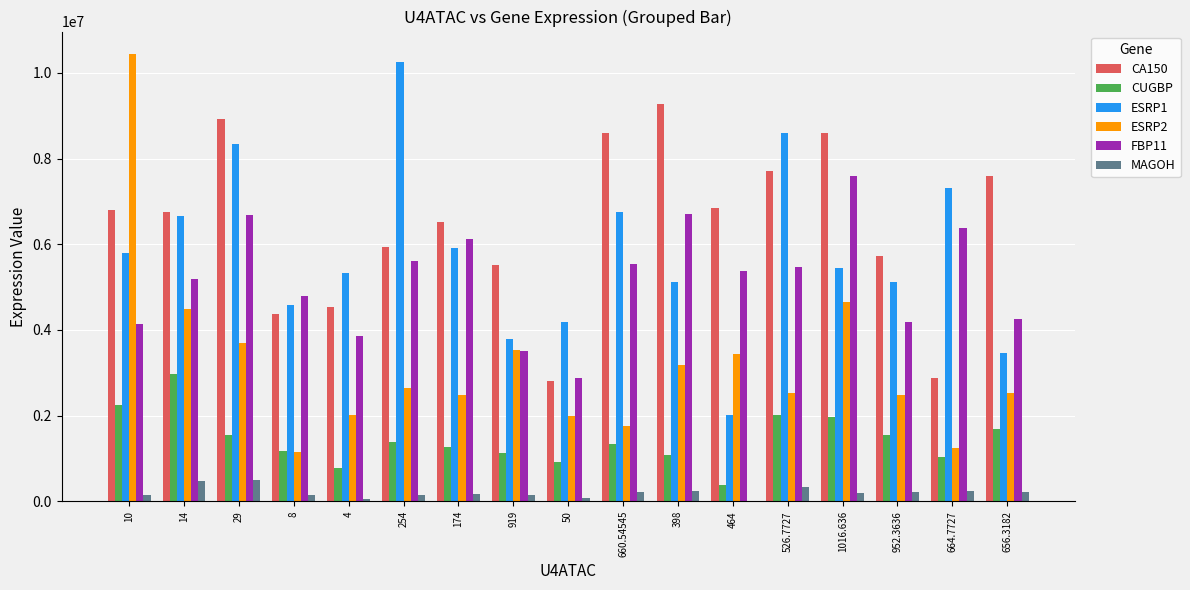

The value of CUGBP at 398 is 1878362.9. True or false?

False